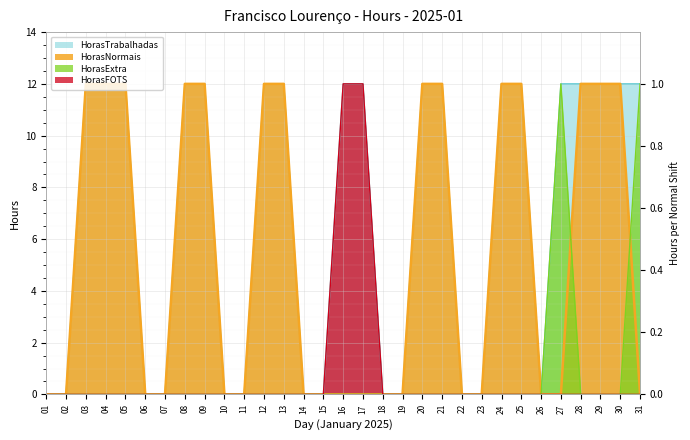

How many values in HorasExtra are above zero?

2